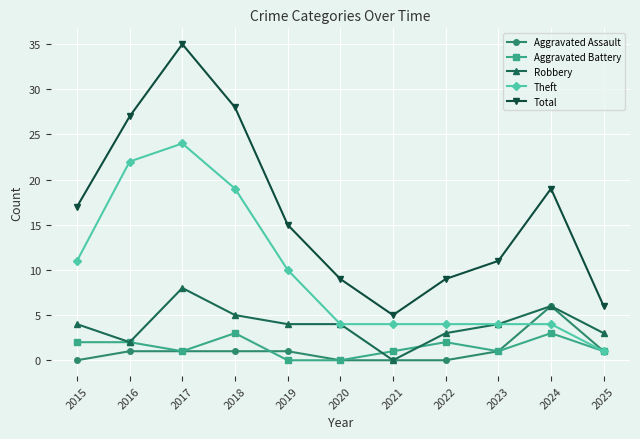

True or false: Total and Robbery intersect in this chart.

False